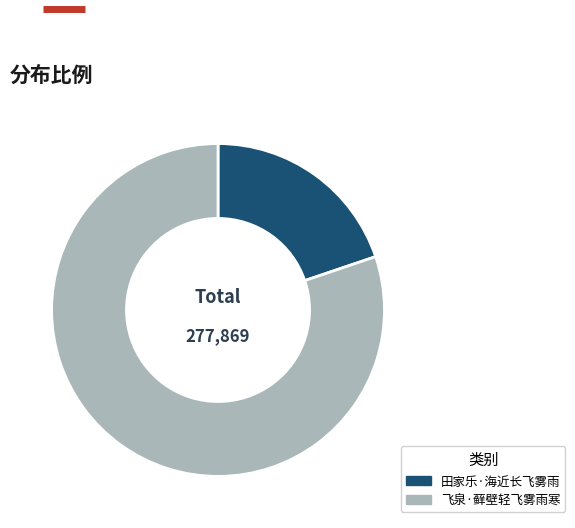

Is it true that 飞泉·藓壁轻飞雾雨寒 is 80% of the pie?

True